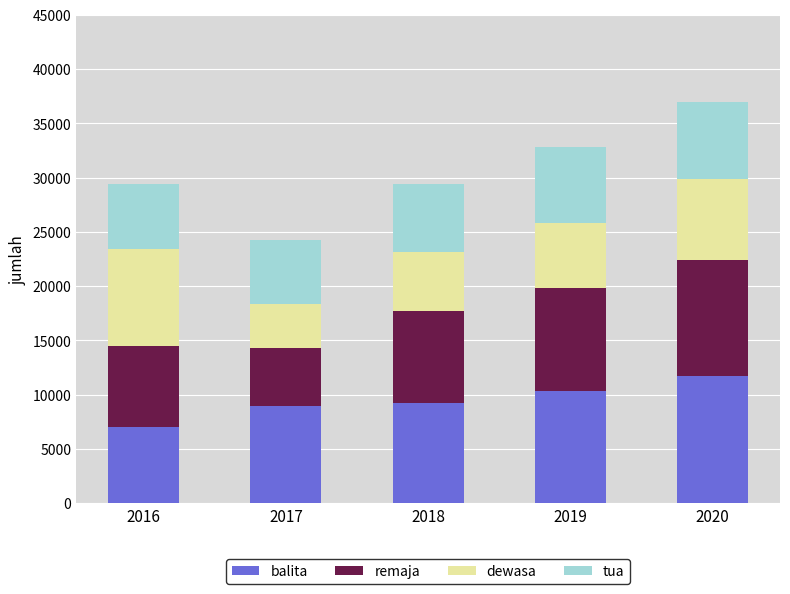

What is the maximum value for balita?

11754